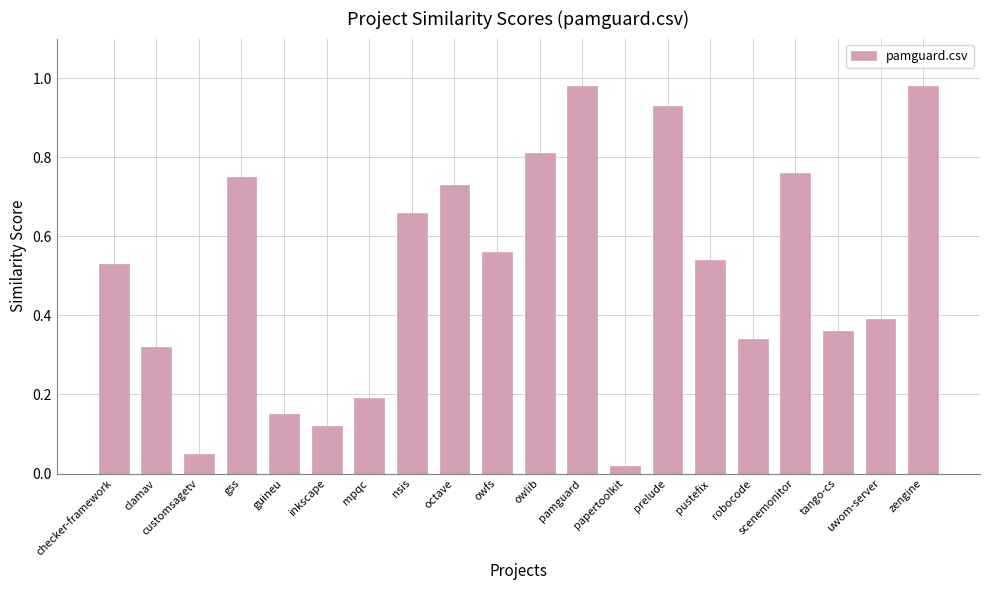

At which label is the value closest to 0?

papertoolkit